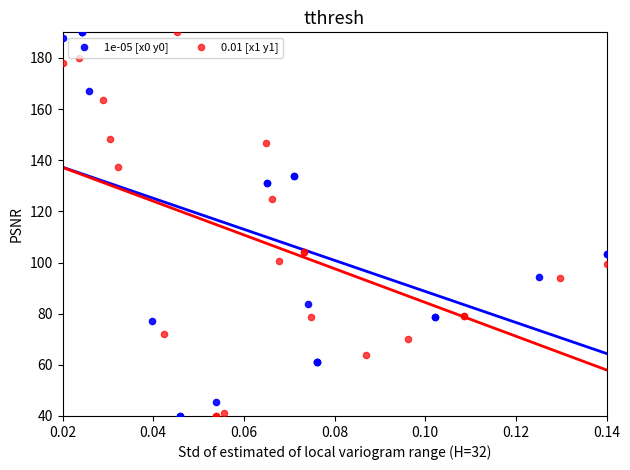

What are all the series names shown in the legend?

1e-05 [x0 y0], 0.01 [x1 y1]